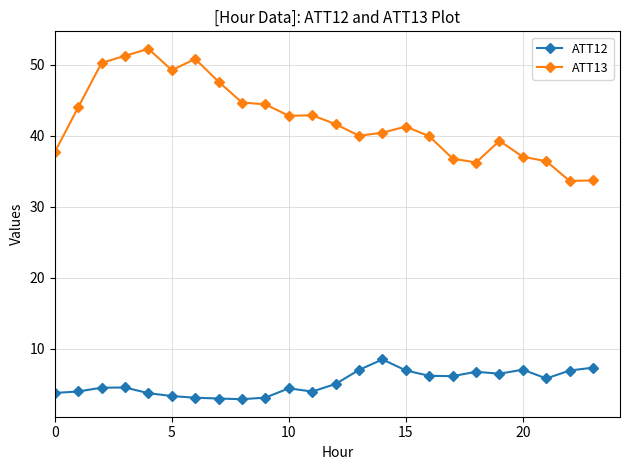

What is the average value of the ATT12 series?

5.2